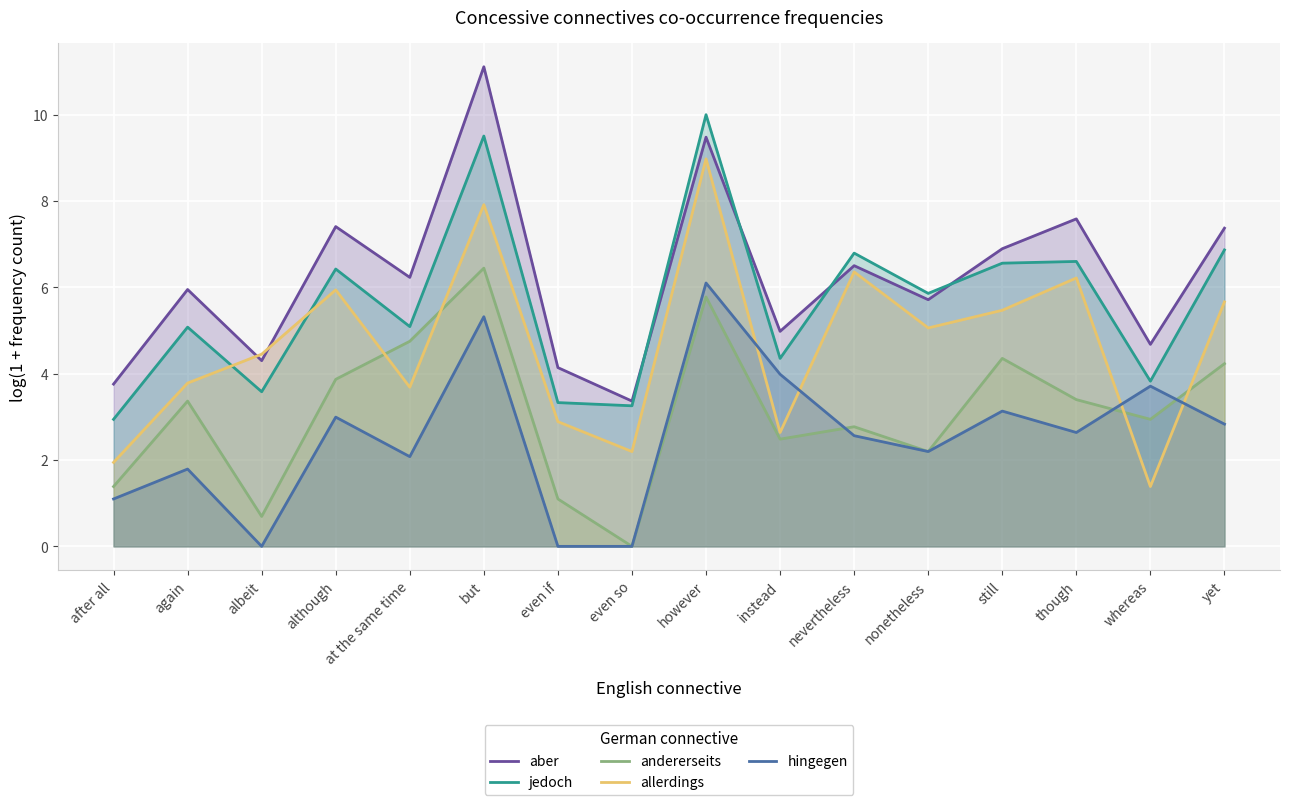

What is the difference between the jedoch values at although and though?

0.2